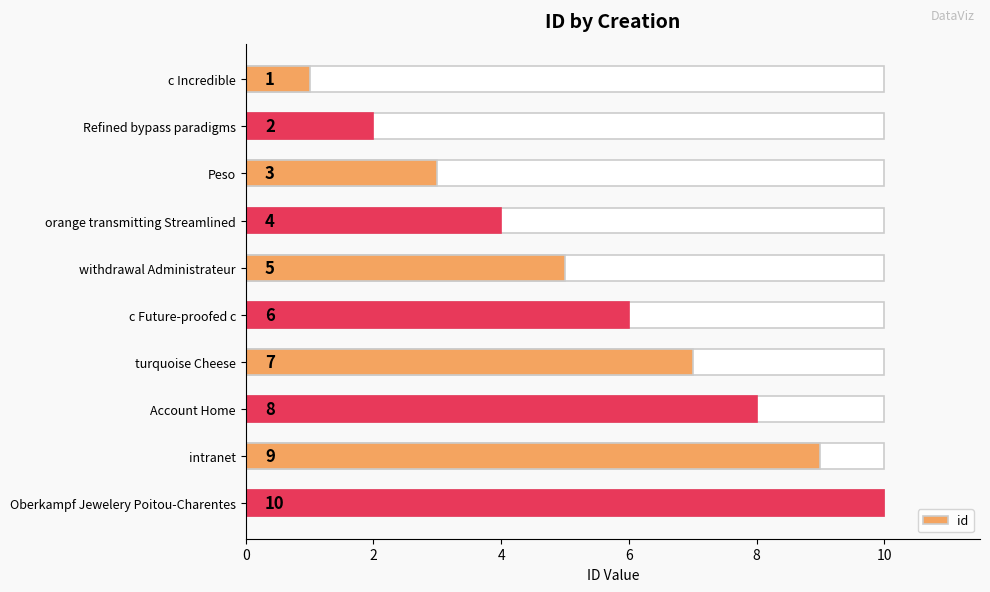

Between turquoise Cheese and Peso, which is larger?

turquoise Cheese